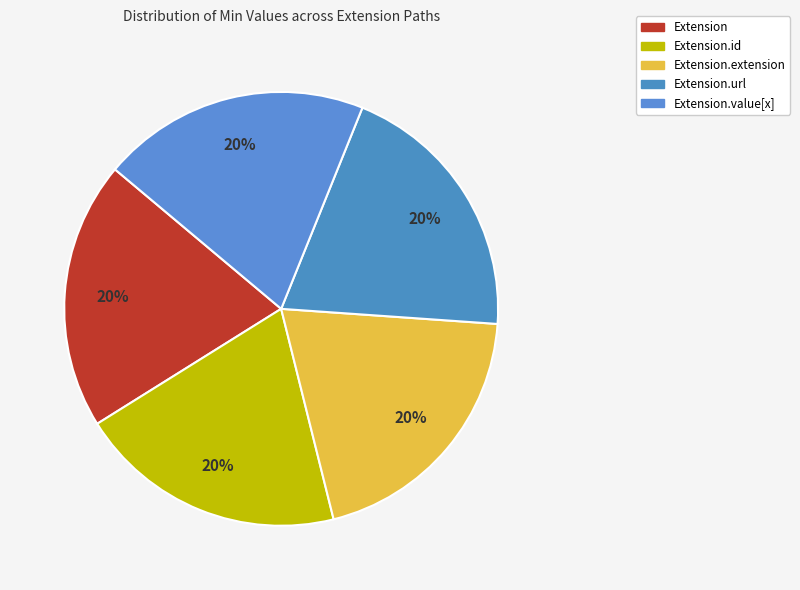

How many segments does this pie chart have?

5